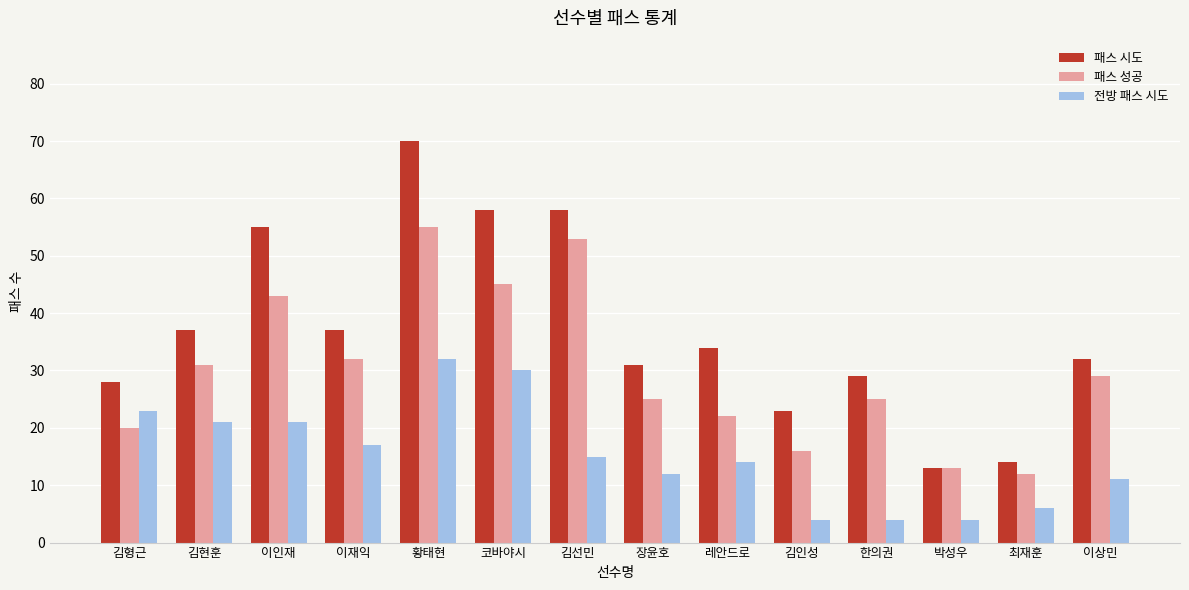

Reading right to left, list all the values displayed in this chart.

패스 시도: 32	14	13	29	23	34	31	58	58	70	37	55	37	28
패스 성공: 29	12	13	25	16	22	25	53	45	55	32	43	31	20
전방 패스 시도: 11	6	4	4	4	14	12	15	30	32	17	21	21	23